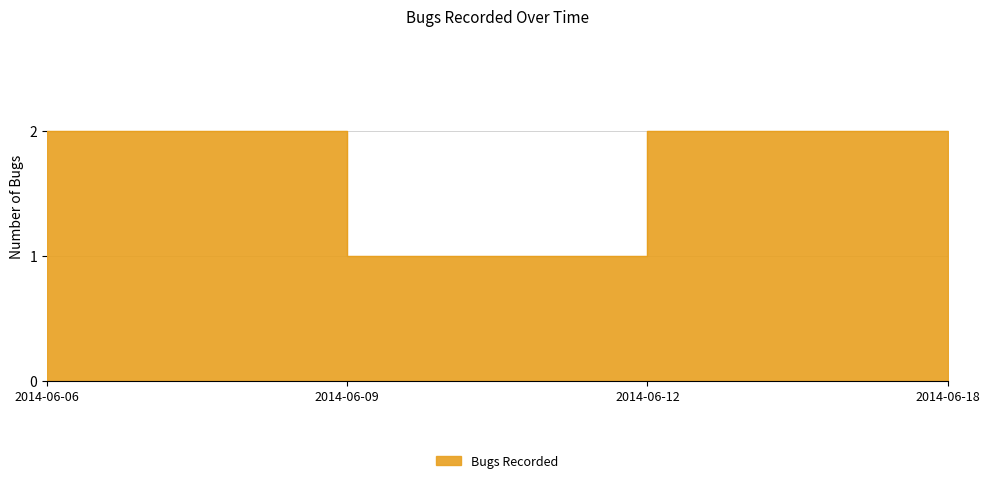

The chart shows a value of 2 at 2014-06-09. True or false?

False